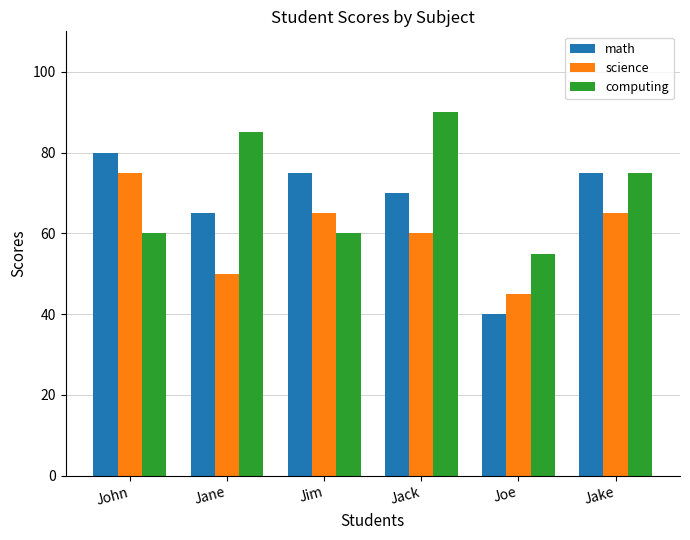

Reading left to right, extract all data points from this chart.

math: 80	65	75	70	40	75
science: 75	50	65	60	45	65
computing: 60	85	60	90	55	75